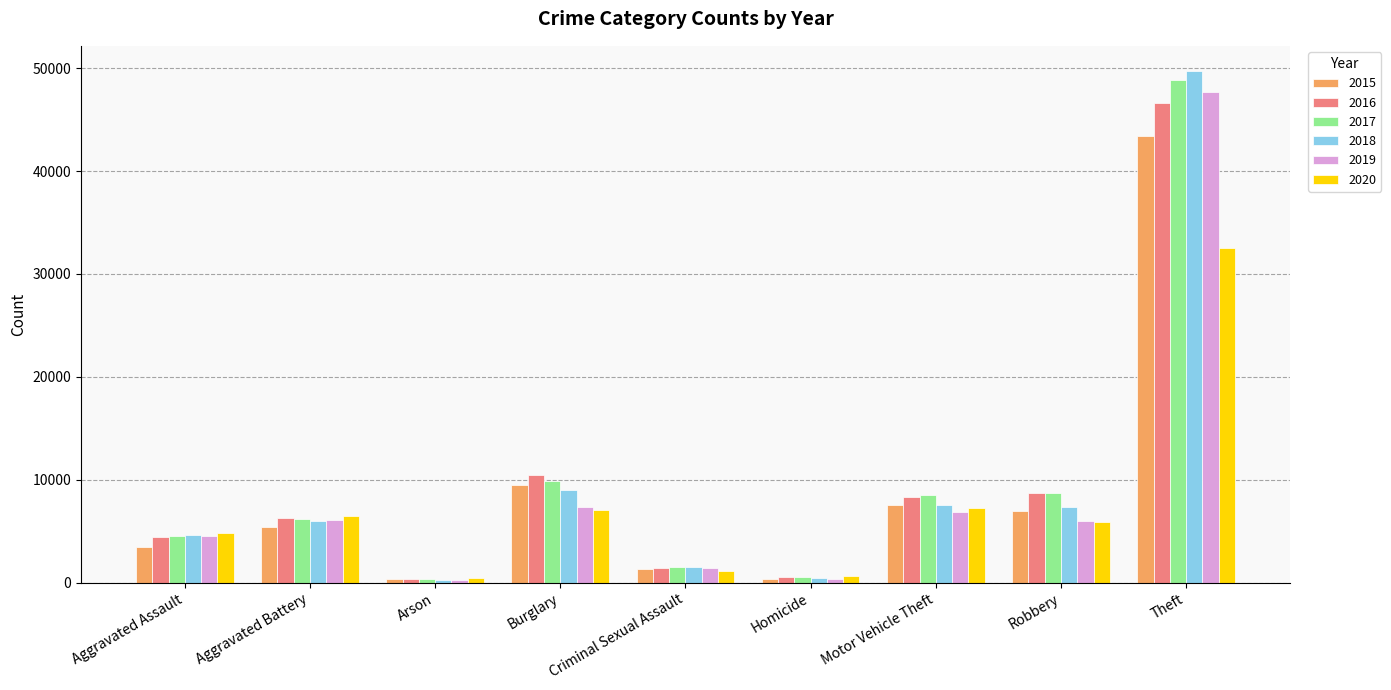

Which category has the highest value in the 2015 series?

Theft